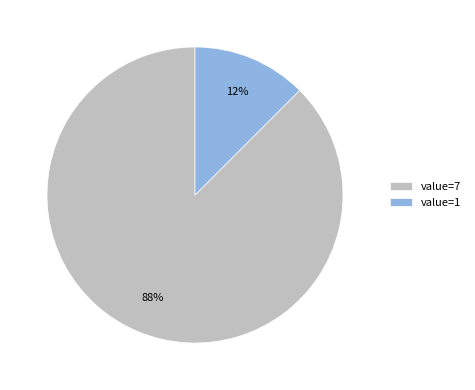

What is the largest slice in the pie chart?

value=7